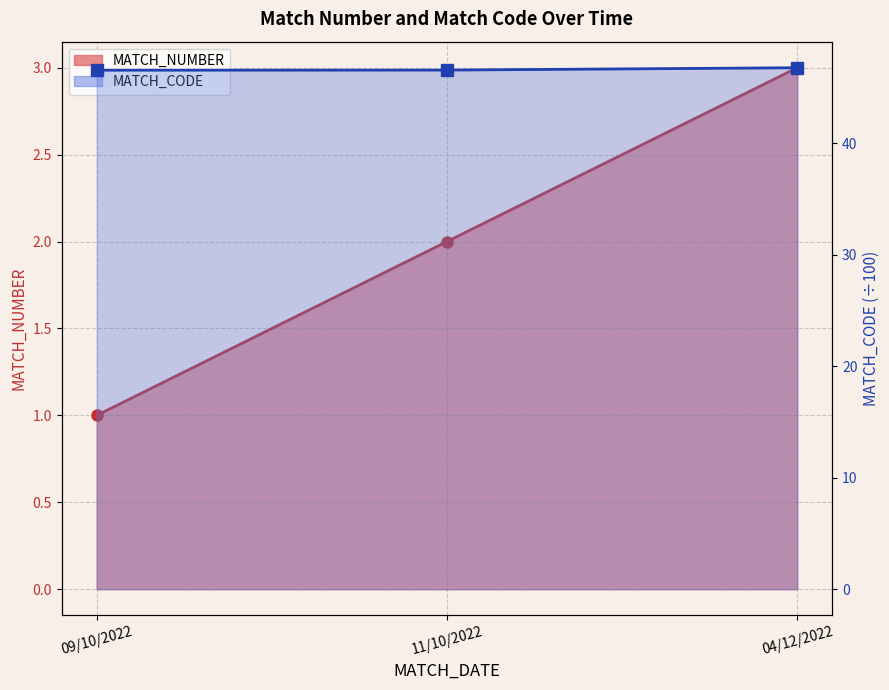

Which category has the highest value in the MATCH_NUMBER series?

04/12/2022